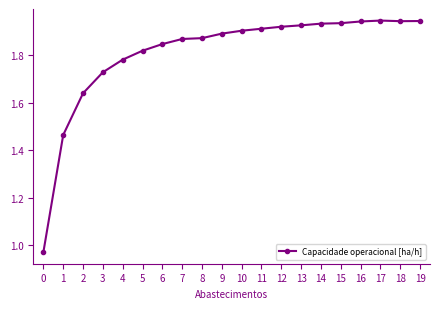

How many values exceed 1?

19